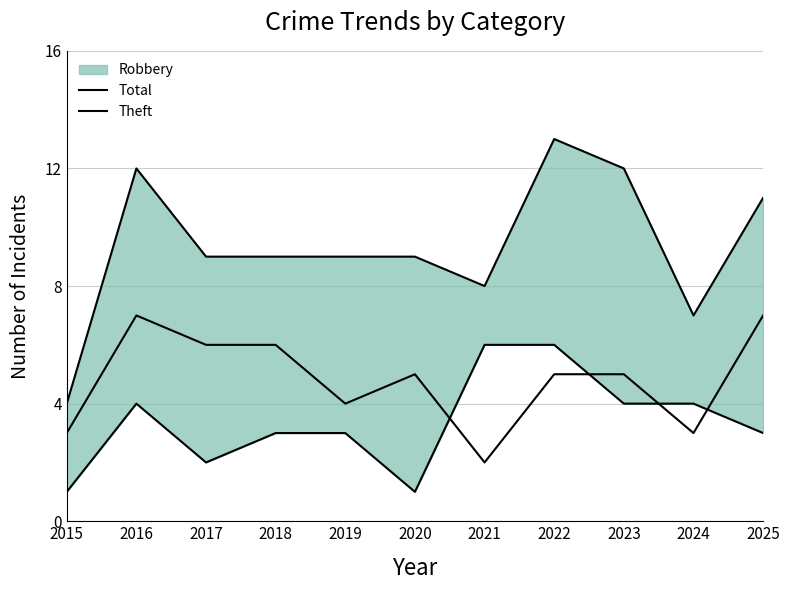

How many lines are shown in the chart?

2